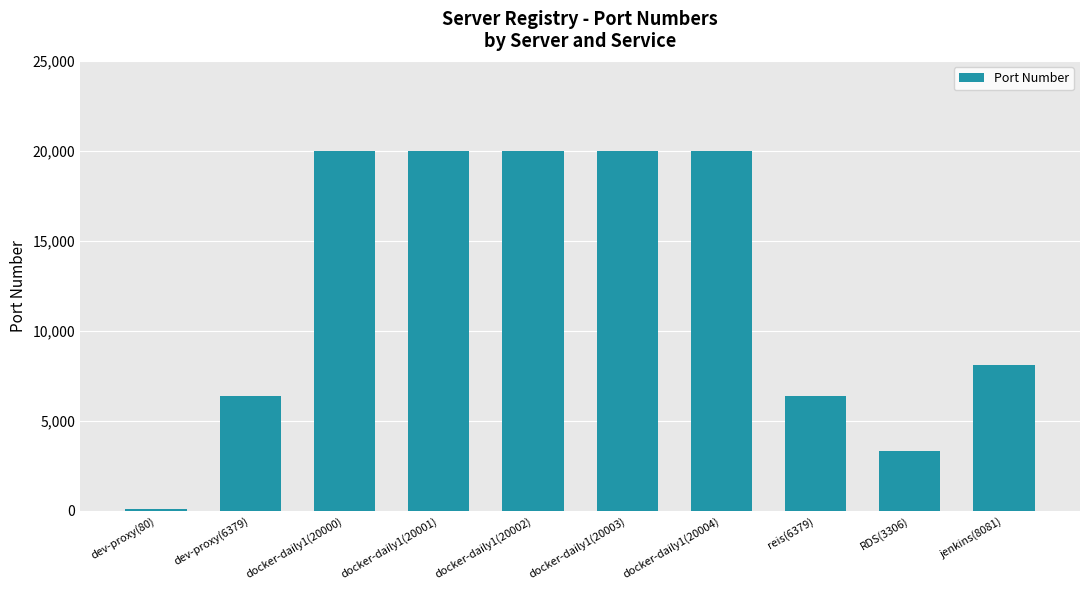

Which has a higher value, docker-daily1(20003) or dev-proxy(80)?

docker-daily1(20003)